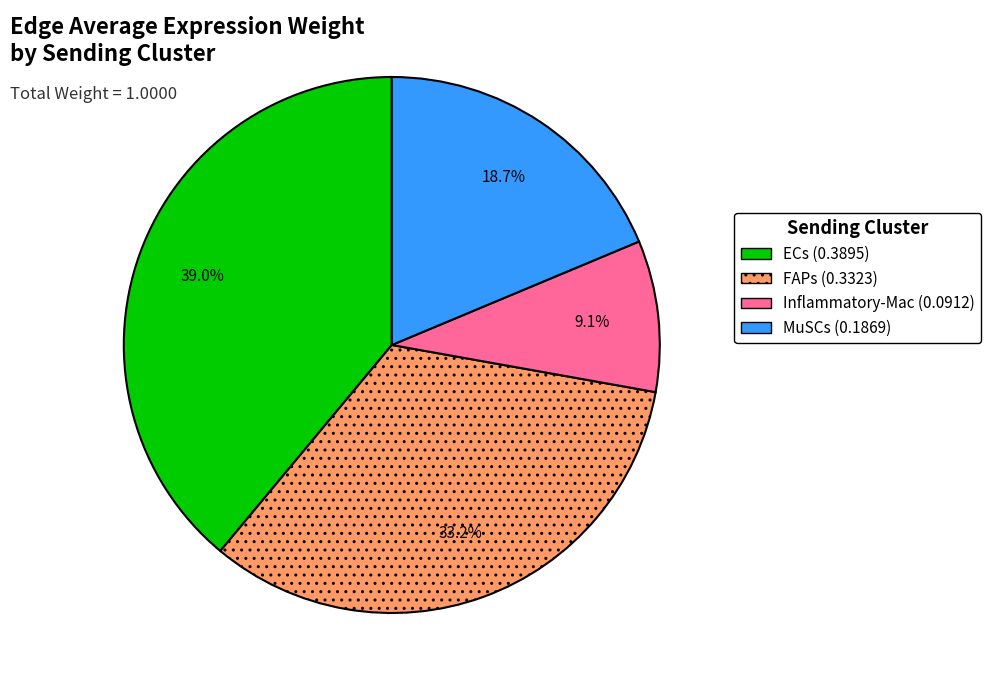

Between MuSCs and FAPs, which is larger?

FAPs